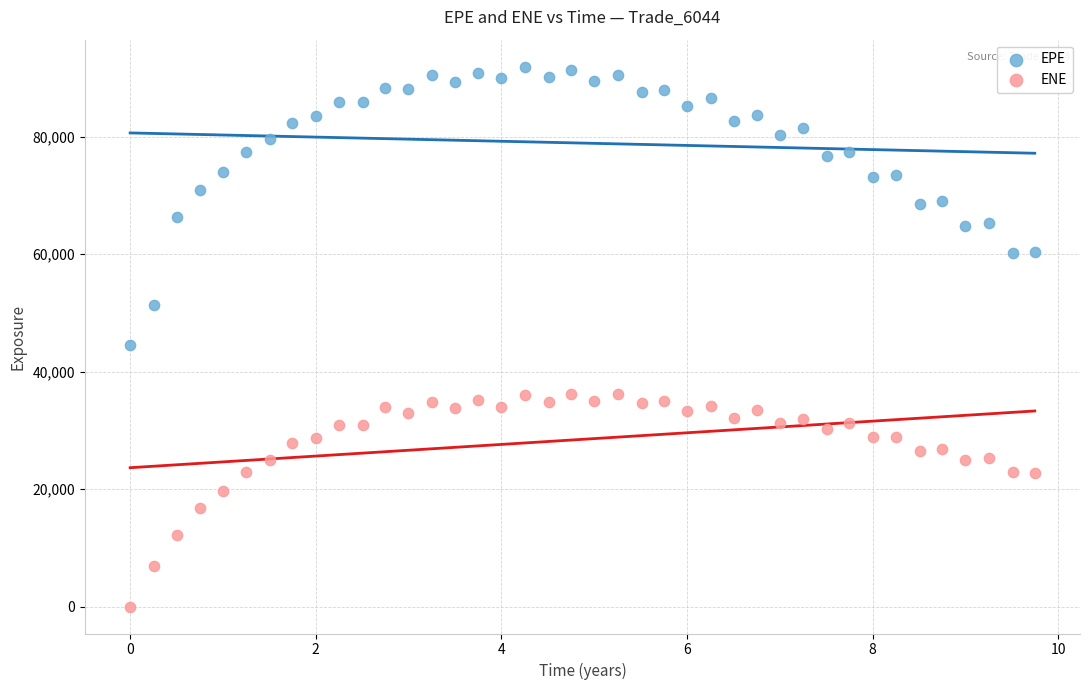

Which series has the widest spread of Y values?

EPE